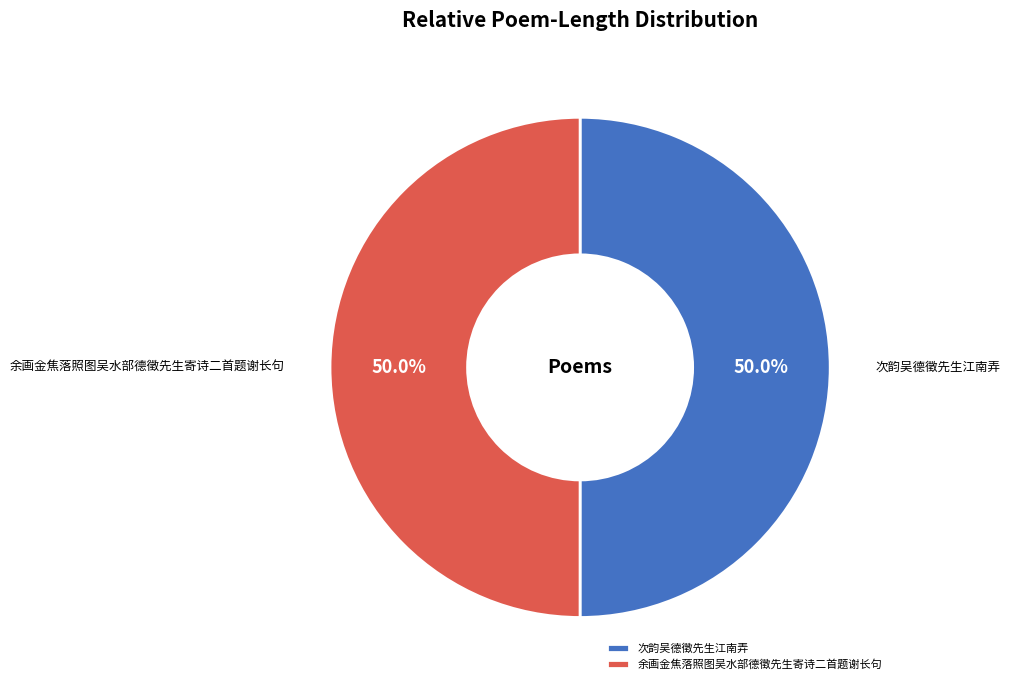

True or false: 次韵吴德徵先生江南弄 accounts for 50% of the total.

True